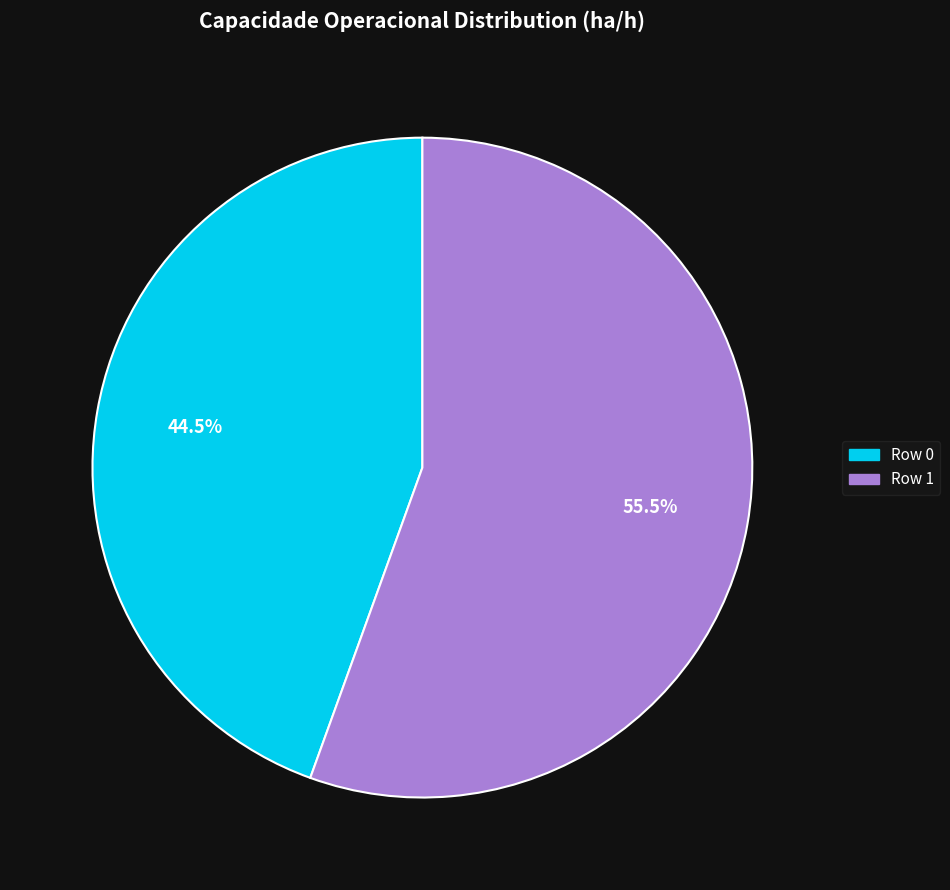

Which slice represents more than half of the pie?

Row 1